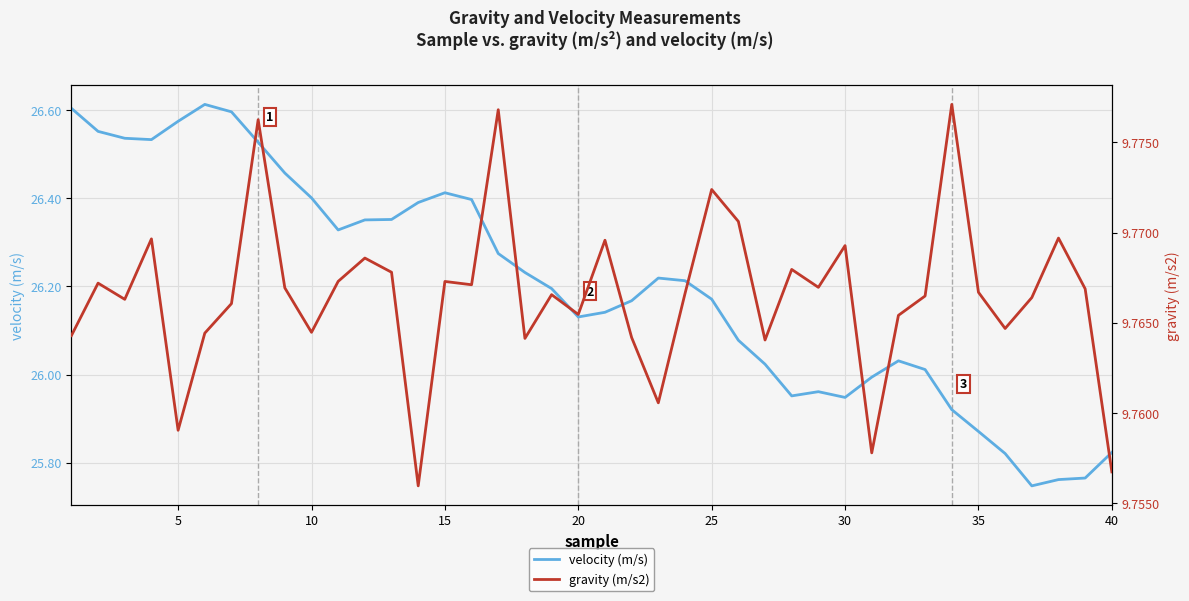

Reading left to right, what are all the values shown in this chart?

velocity (m/s): 26.6	26.6	26.5	26.5	26.6	26.6	26.6	26.5	26.5	26.4	26.3	26.4	26.4	26.4	26.4	26.4	26.3	26.2	26.2	26.1	26.1	26.2	26.2	26.2	26.2	26.1	26.0	26.0	26.0	25.9	26.0	26.0	26.0	25.9	25.9	25.8	25.7	25.8	25.8	25.8
gravity (m/s2): 9.8	9.8	9.8	9.8	9.8	9.8	9.8	9.8	9.8	9.8	9.8	9.8	9.8	9.8	9.8	9.8	9.8	9.8	9.8	9.8	9.8	9.8	9.8	9.8	9.8	9.8	9.8	9.8	9.8	9.8	9.8	9.8	9.8	9.8	9.8	9.8	9.8	9.8	9.8	9.8